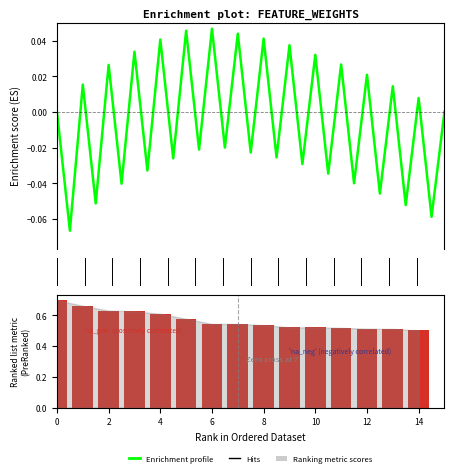

What is the value of the 4th bar from the left?

0.6